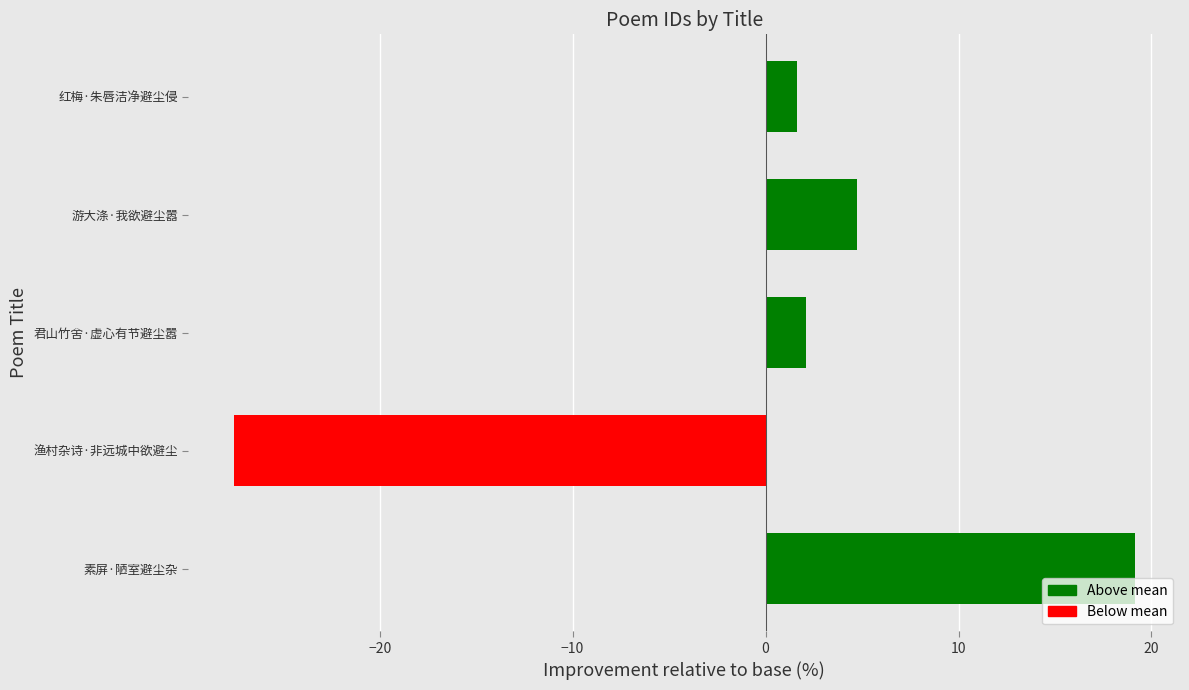

What is the difference between the second highest and minimum values?

32.3